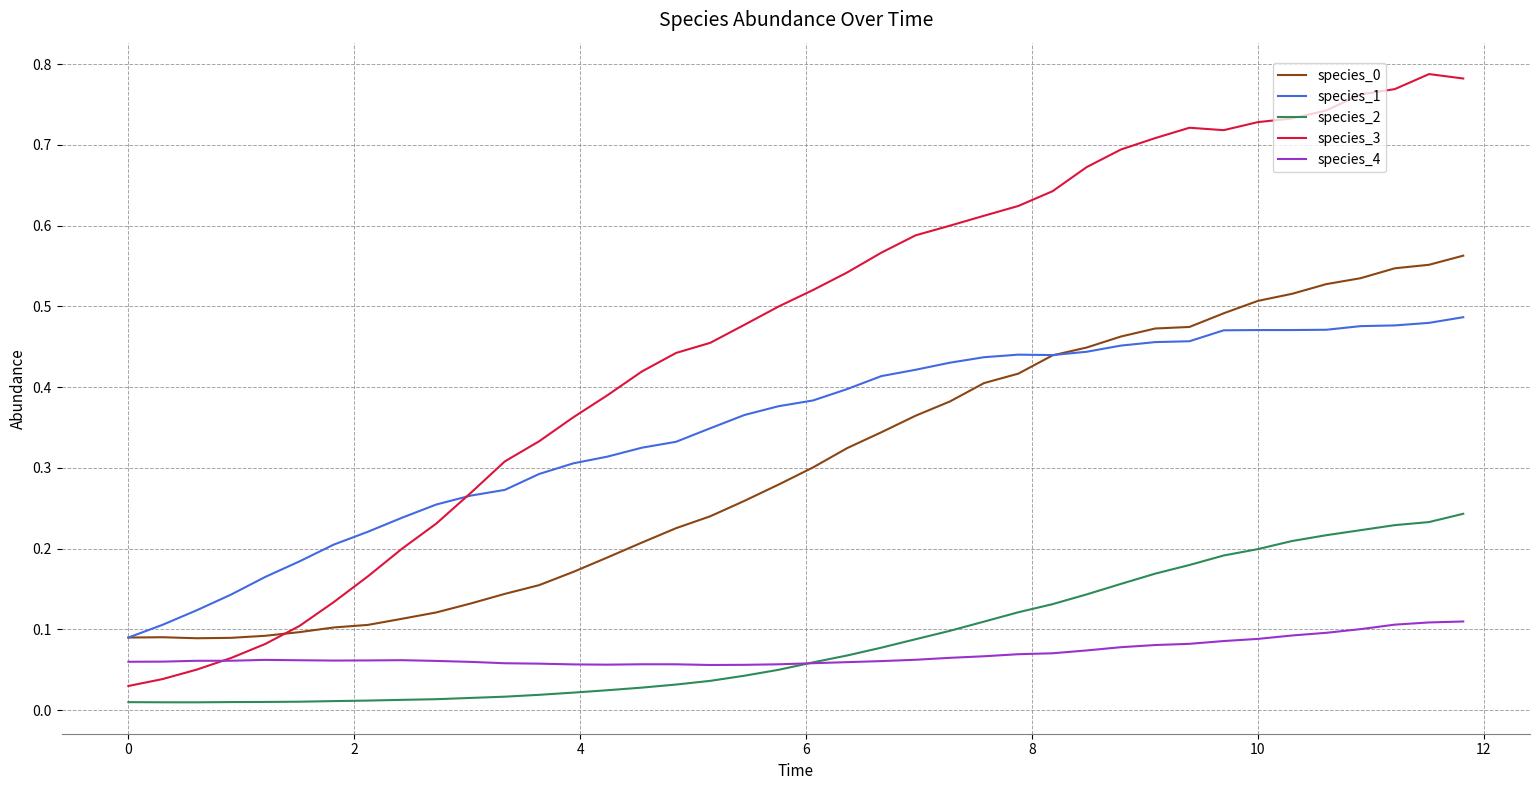

True or false: species_4 and species_0 cross at least once.

False